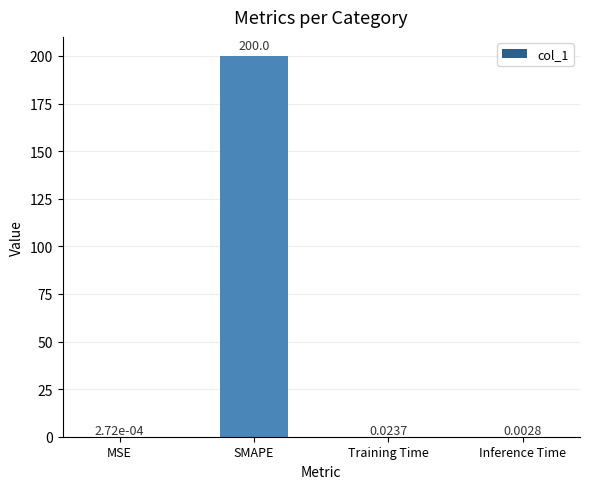

Where is the data nearest to the value 100?

Training Time